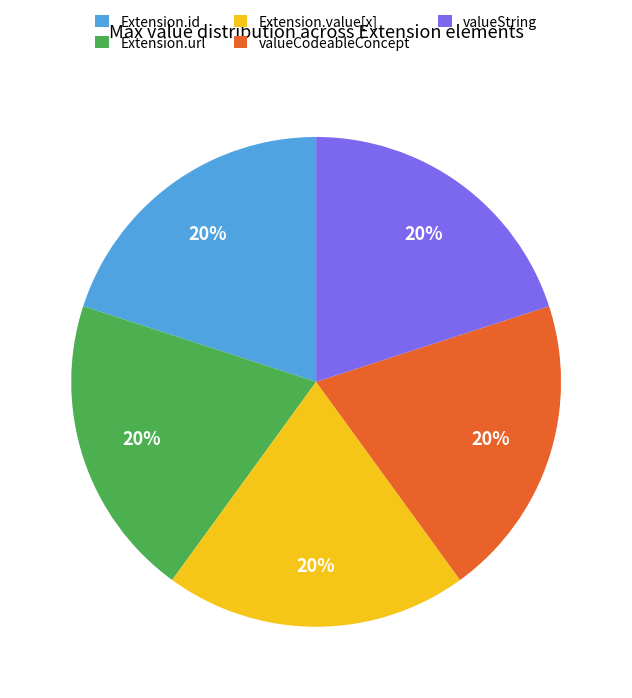

Is it true that Extension.url is 20% of the pie?

True